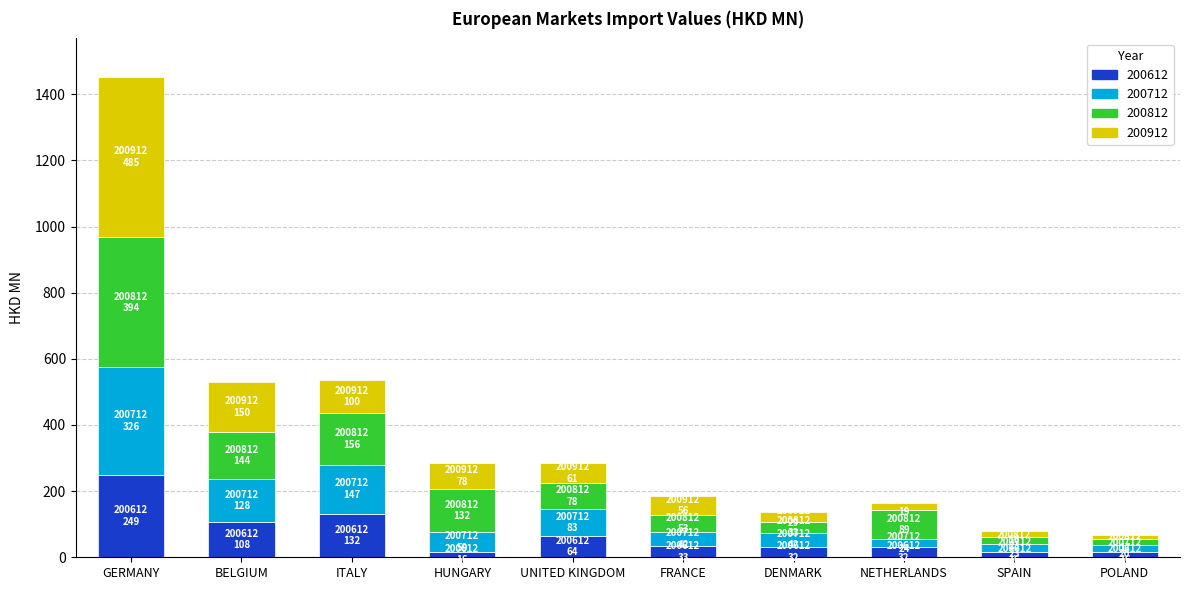

What is the total value across all series at FRANCE?

185.0